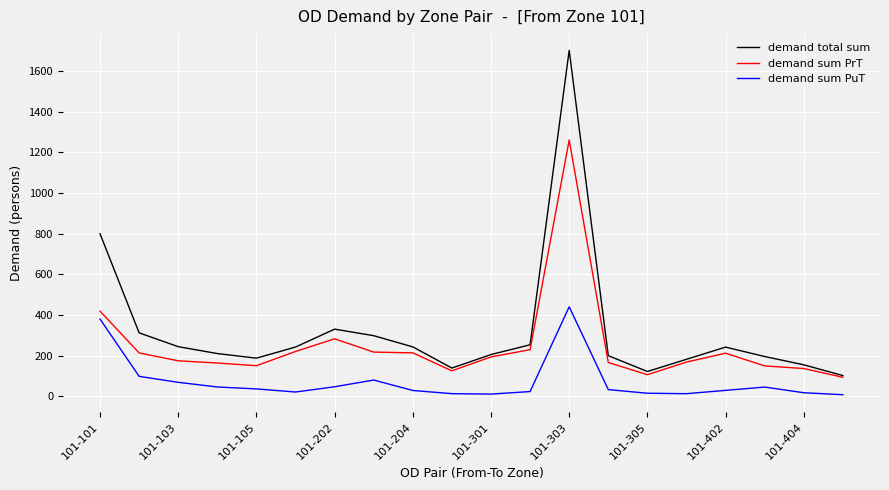

What is the maximum value for demand sum PrT?

1261.4